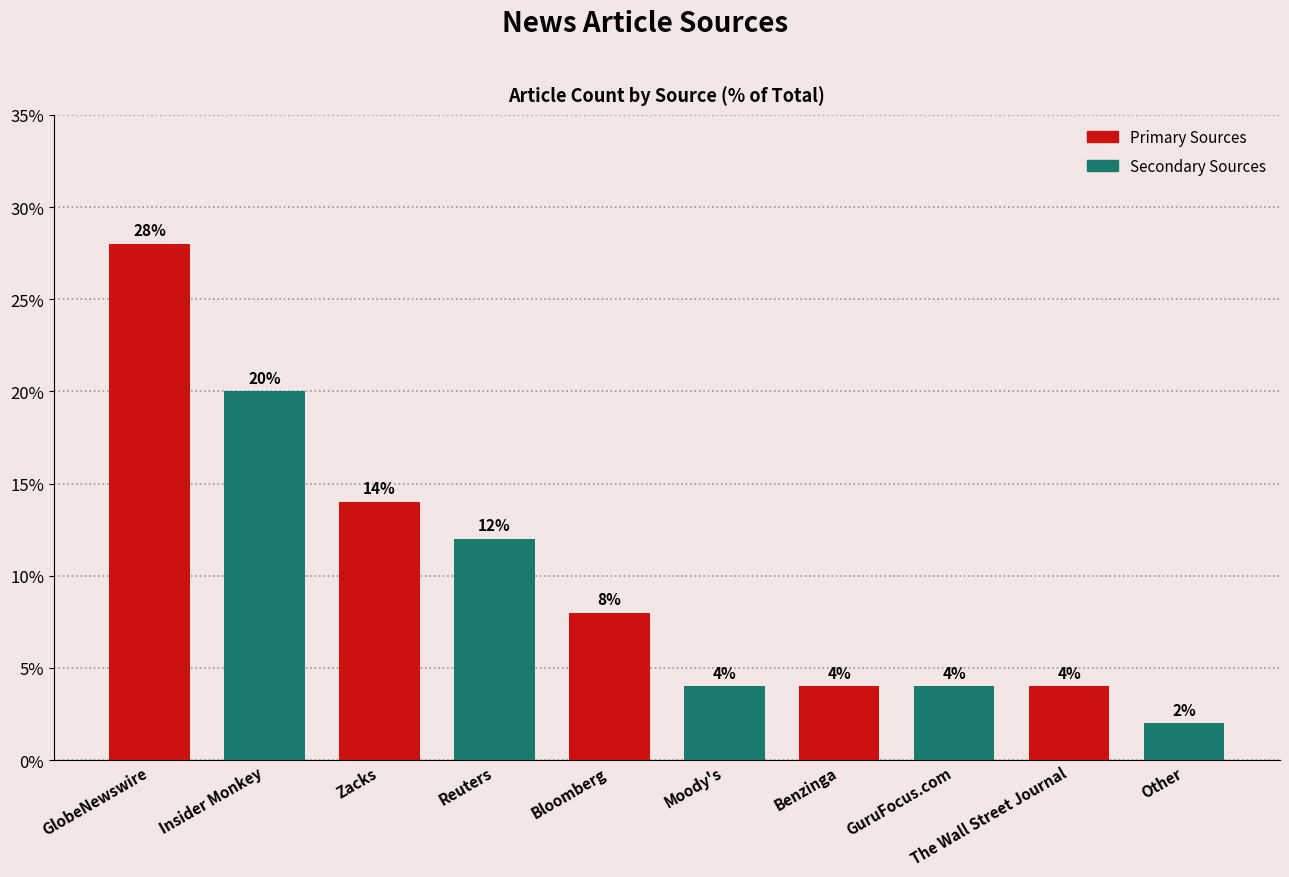

What is the label of the 8th bar from the right?

Zacks